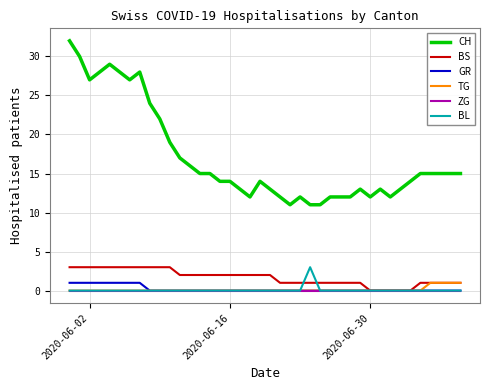

True or false: CH and BL cross at least once.

False